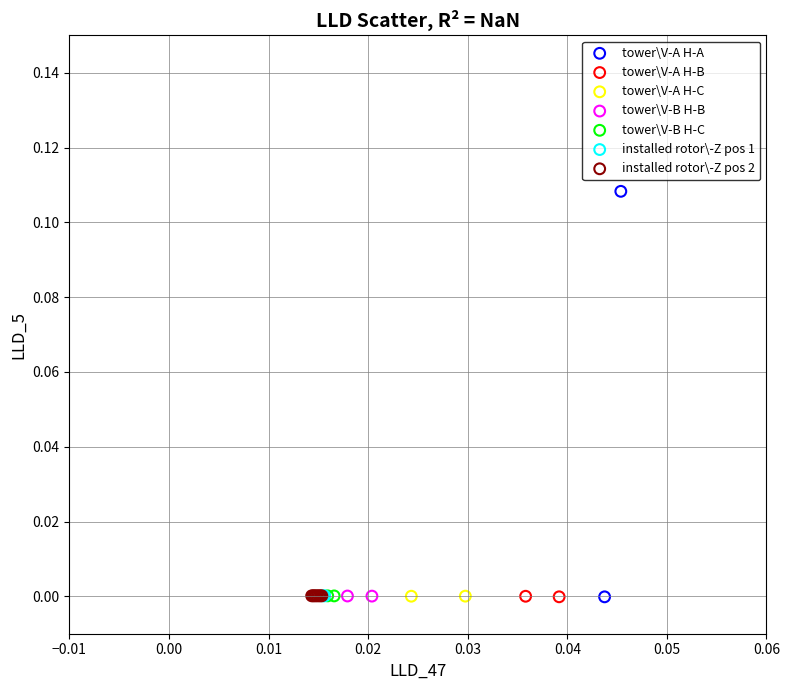

Which series has the largest Y range (max minus min)?

tower\V-A H-A